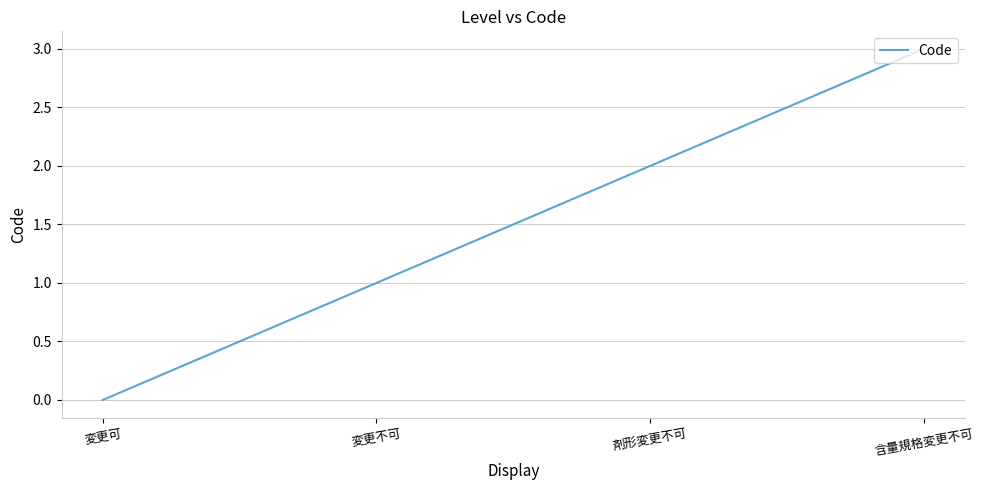

How many distinct data groups are displayed?

1